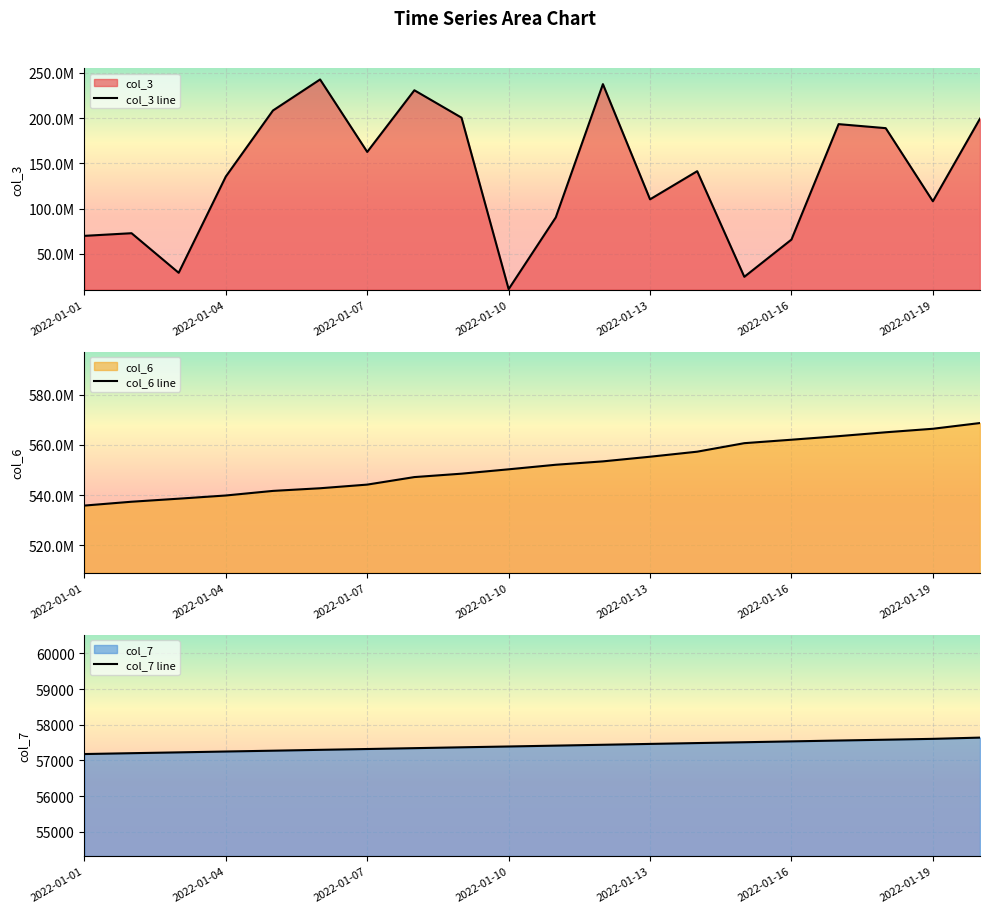

What are all the series names shown in the legend?

col_3, col_6, col_7